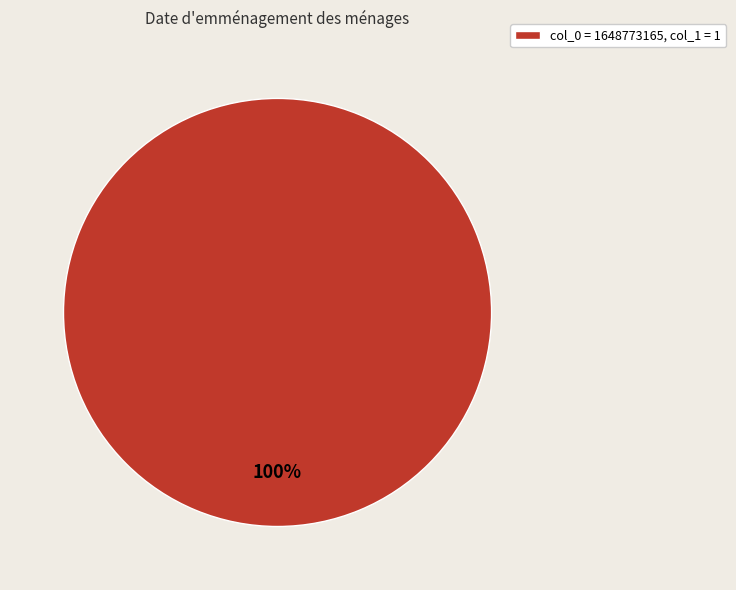

Is it true that col_0 = 1648773165, col_1 = 1 is 92% of the pie?

False